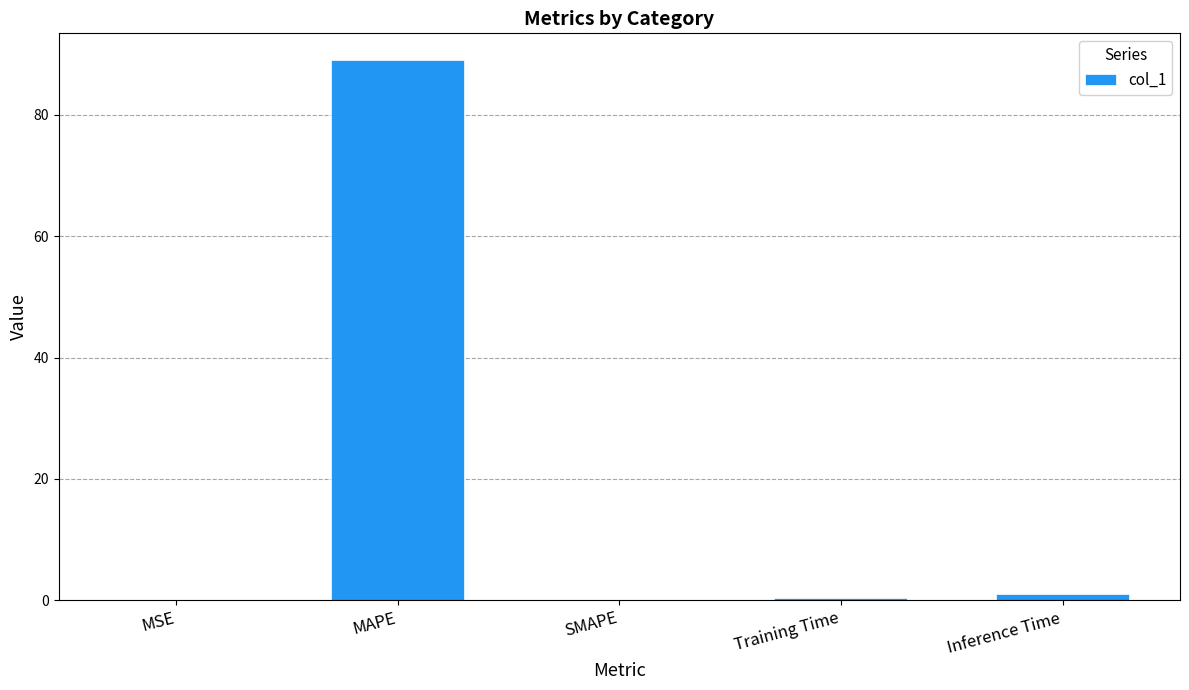

What is the difference between the values at MAPE and Inference Time?

88.0